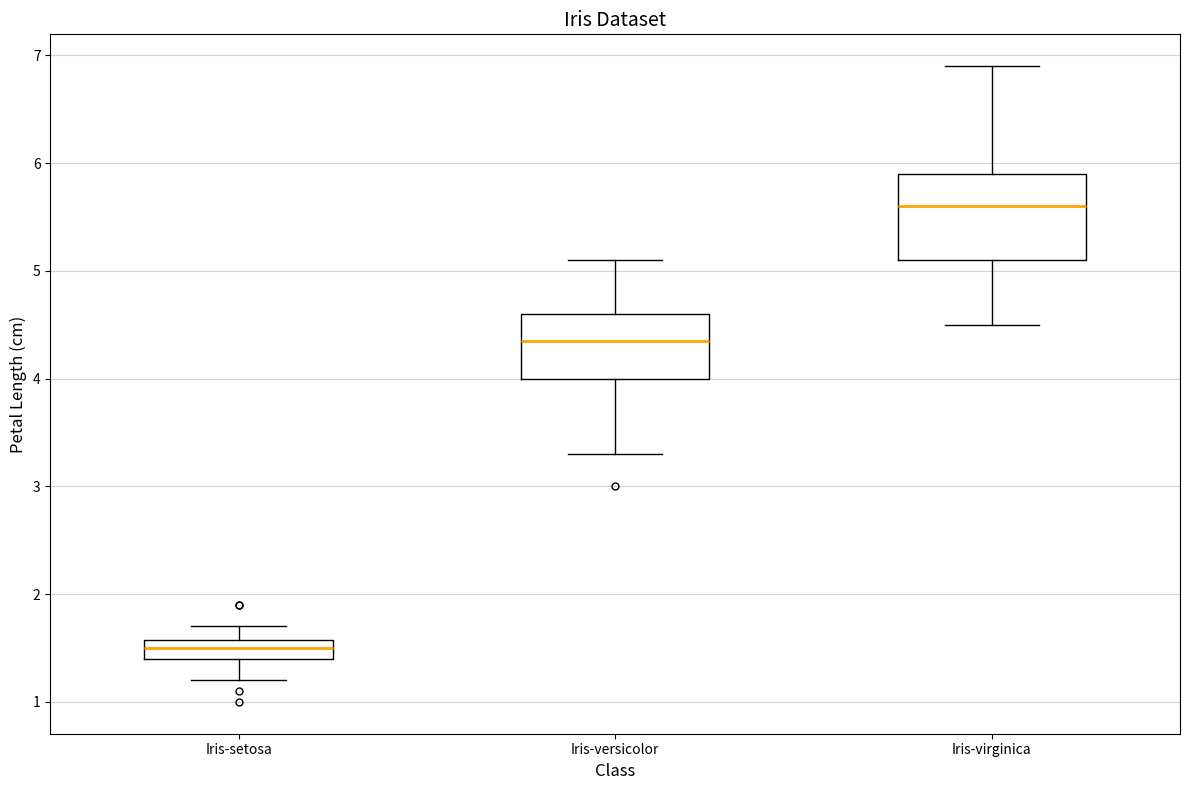

Where does the lower whisker of the box for Iris-setosa end on the y-axis? The values are not printed on the chart, so give them approximately, as read against the axis.

1.2